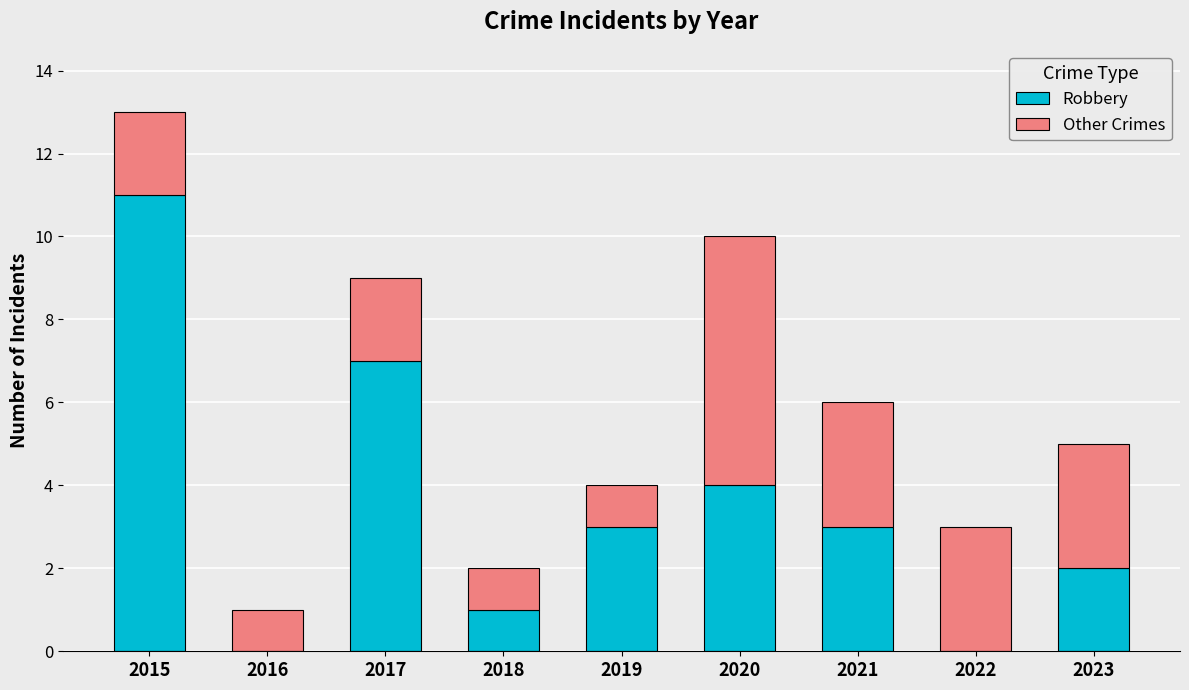

At which category is the sum across all series the highest?

2015